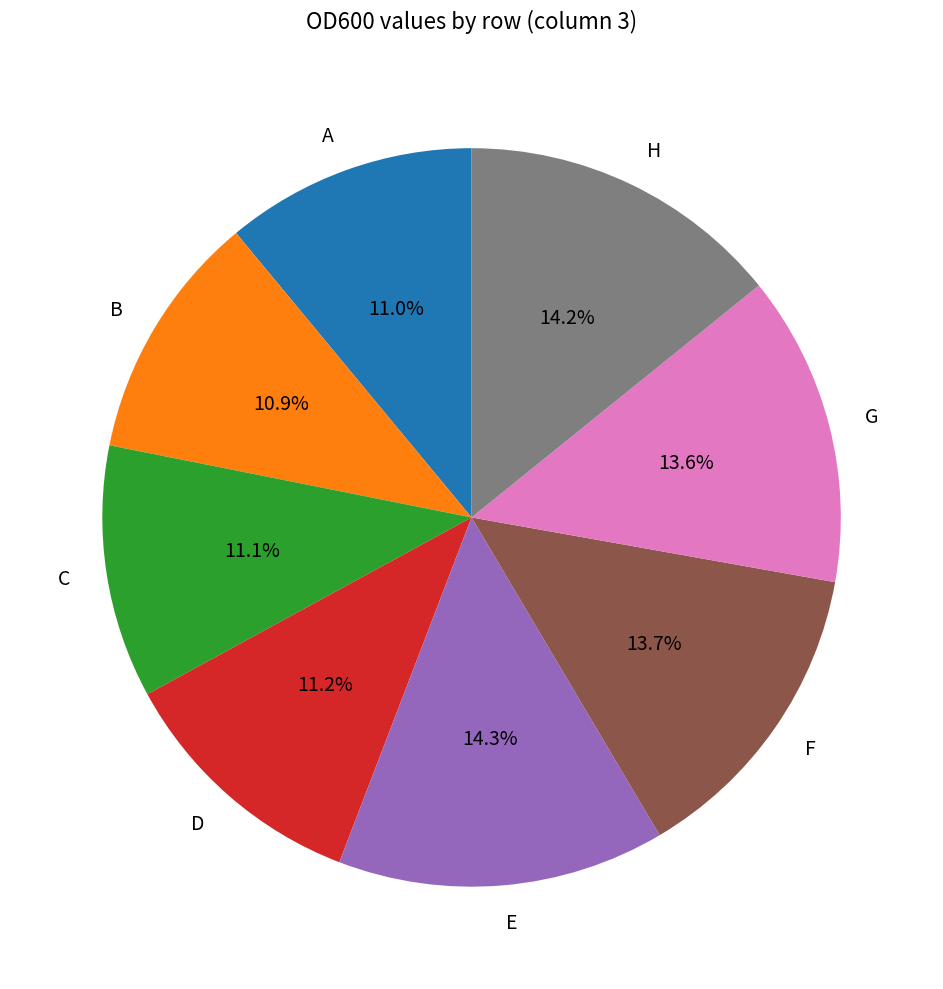

What percentage do G and H together represent?

27.8%